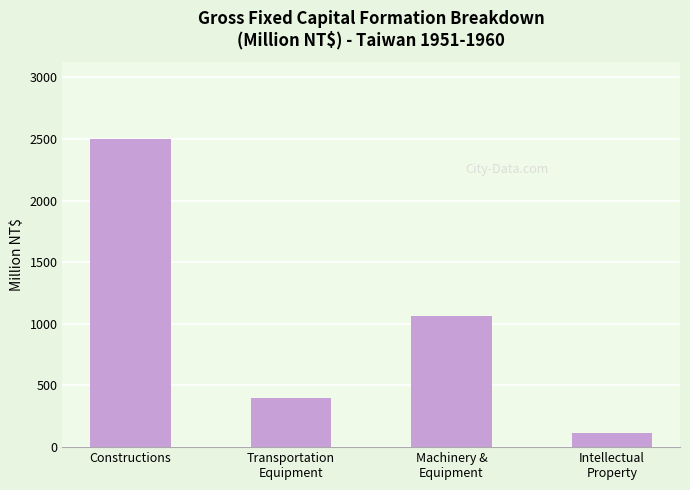

Rank the categories by value from highest to lowest.

Constructions, Machinery &
Equipment, Transportation
Equipment, Intellectual
Property